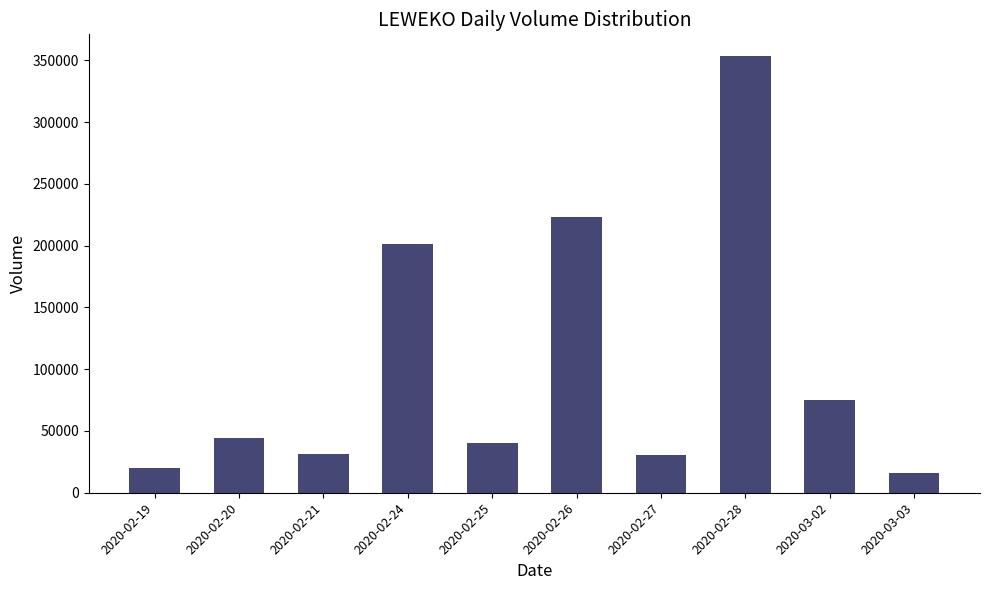

What is the smallest value displayed?

16000